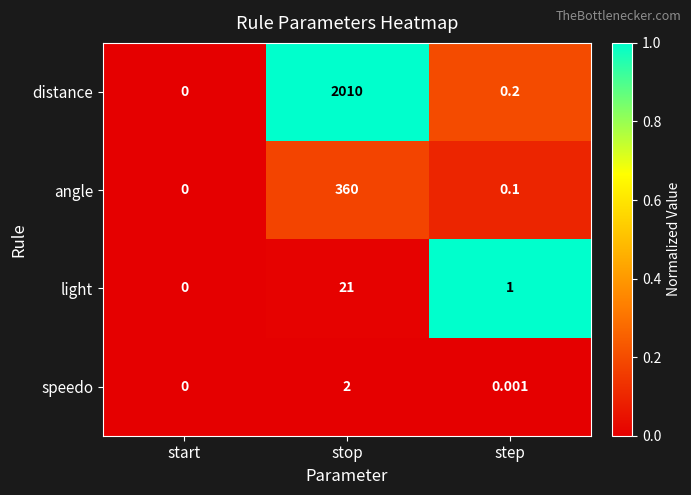

Is the value of angle at stop greater than the value of light at stop?

Yes